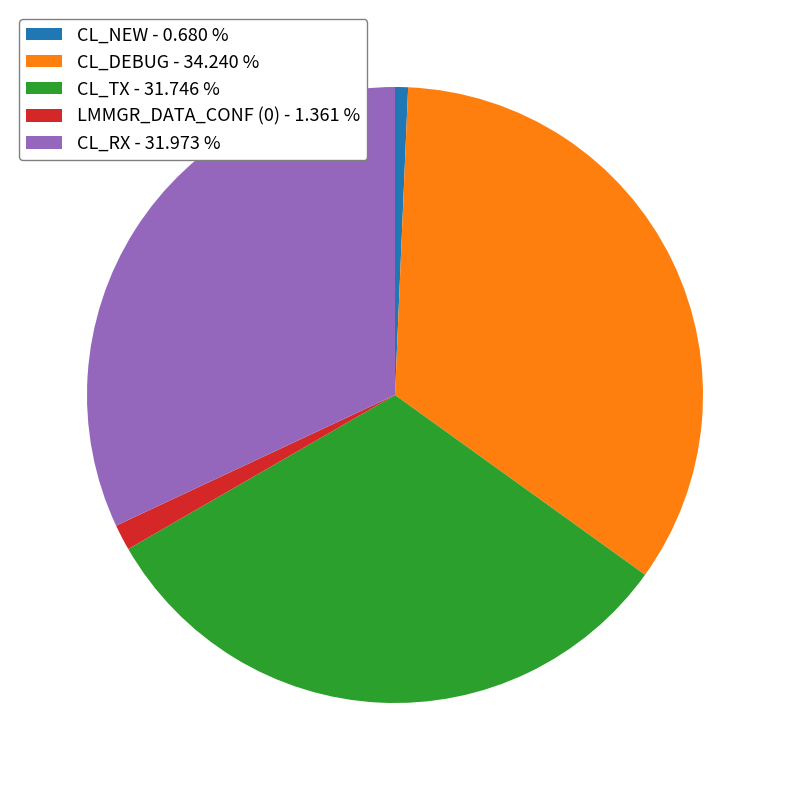

True or false: CL_NEW accounts for 13% of the total.

False